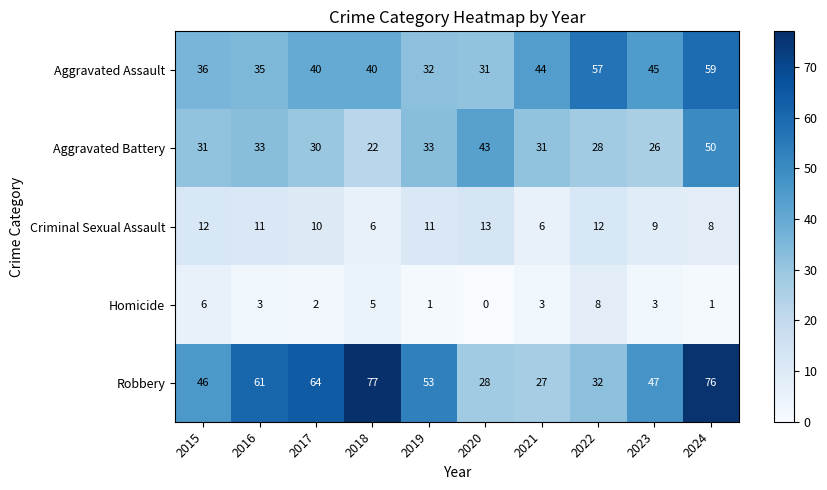

Count the Criminal Sexual Assault values in the range 8 to 12.

7